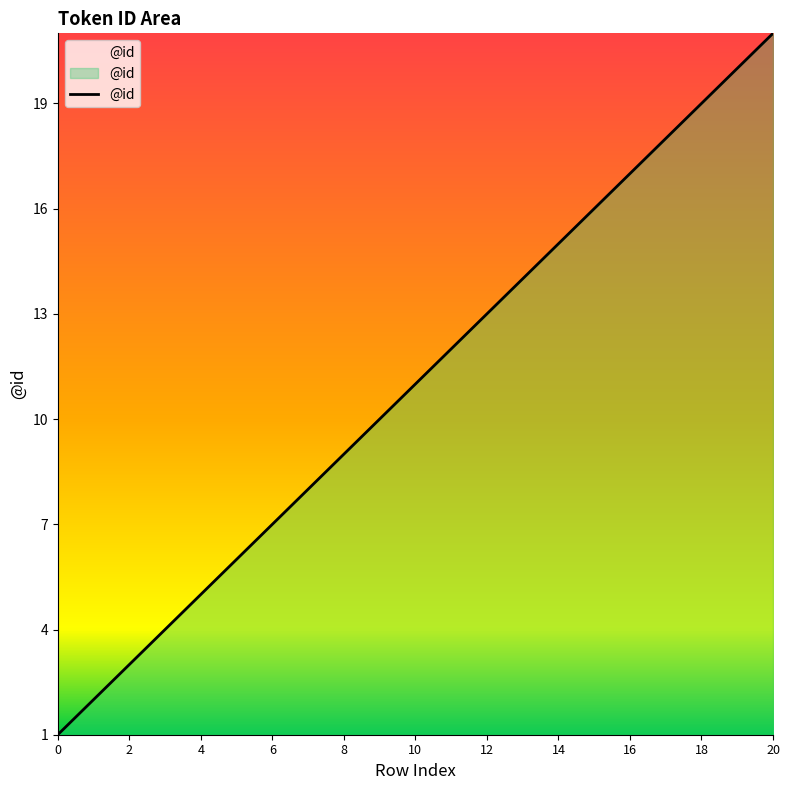

True or false: the data has more than 0 interior local peaks.

False